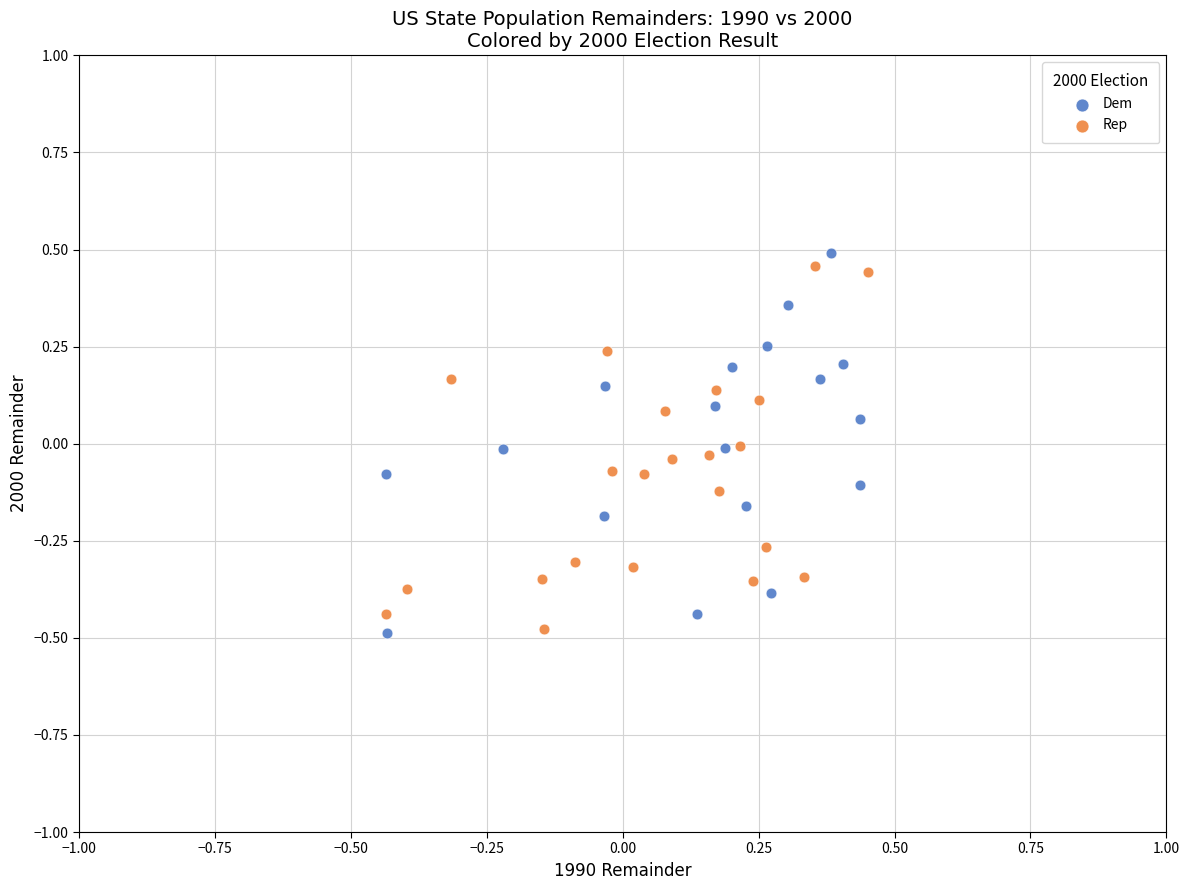

What are all the series names shown in the legend?

Dem, Rep